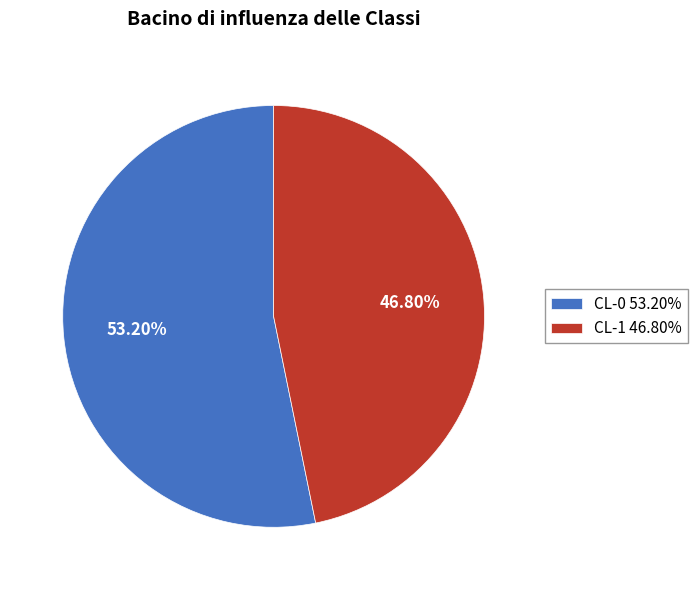

True or false: CL-1 accounts for 56% of the total.

False